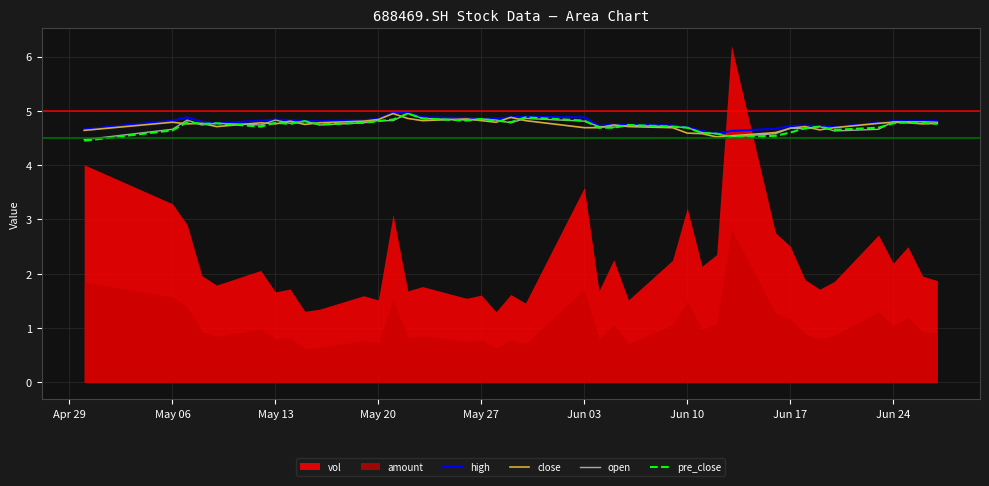

True or false: open has more than 1 points higher than both neighbors.

True